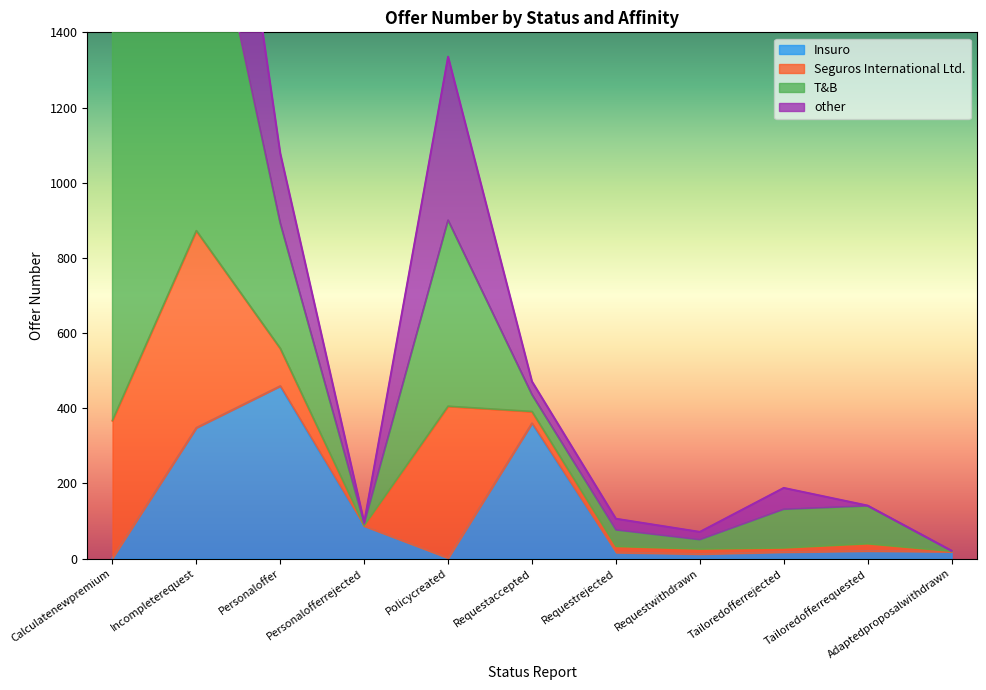

What is the spread (max minus min) of values at Personaloffer?

619